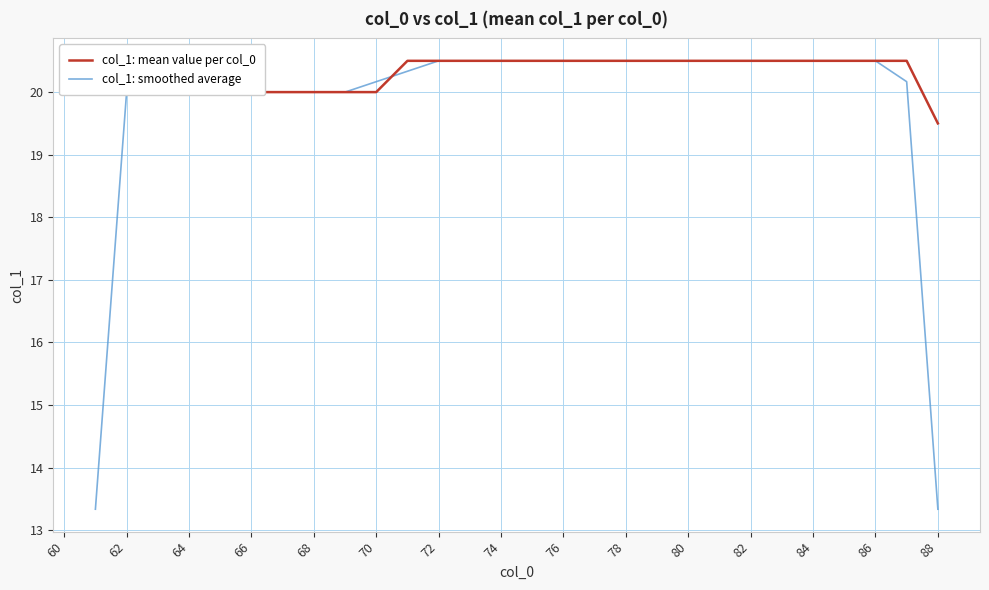

What is the highest value of the col_1: mean value per col_0 series?

20.5